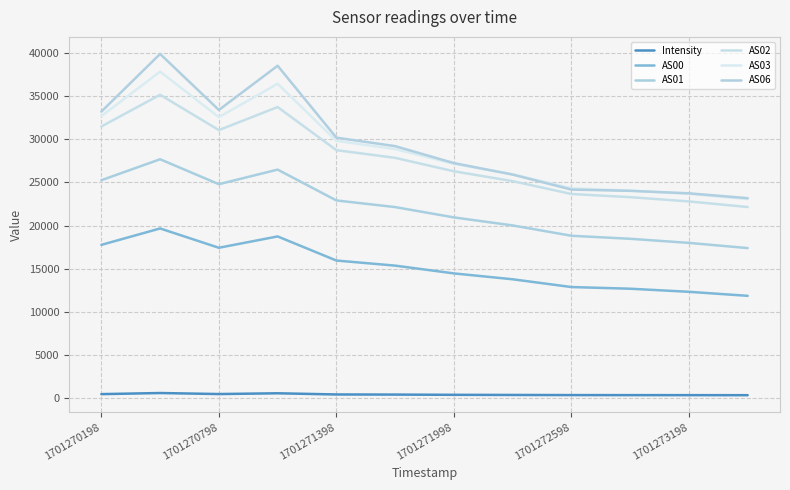

What is the smallest value displayed?

297.9